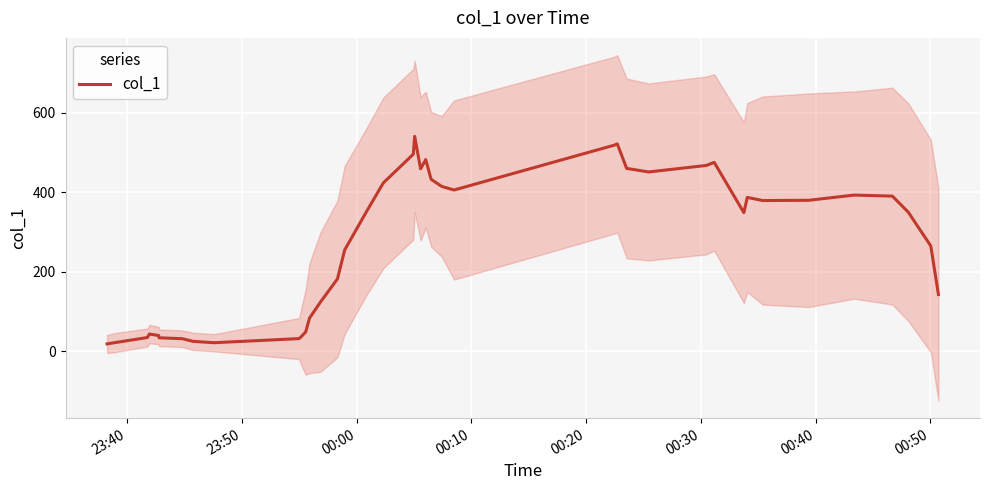

Does the chart display data point markers on the line(s)?

No